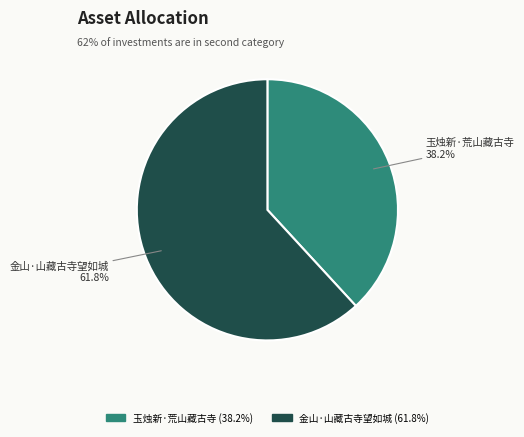

To the nearest percent, what portion does 金山·山藏古寺望如城 represent?

62%